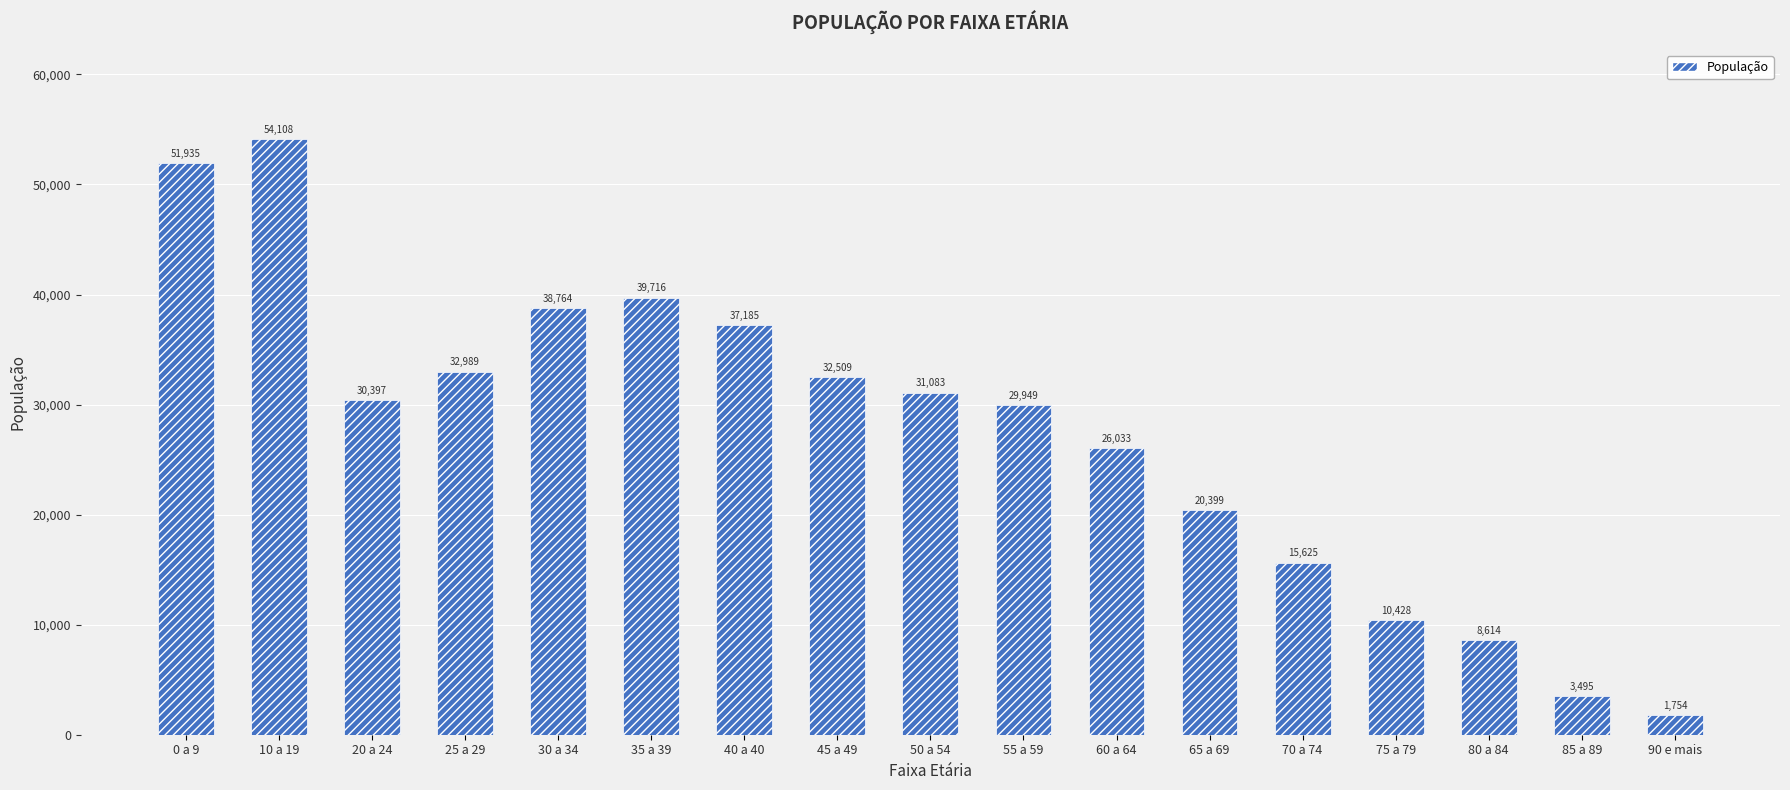

How many values are below 30397?

8